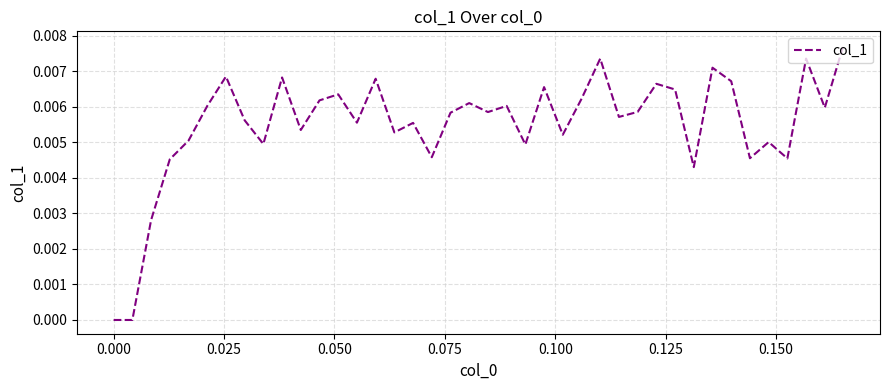

What is the sum of all values?

0.2